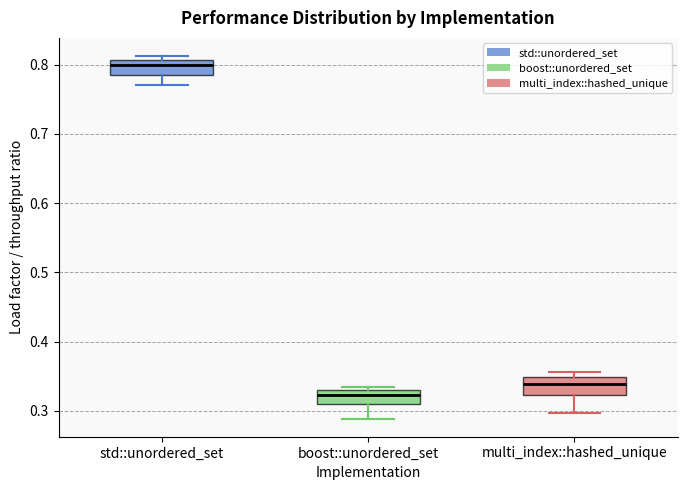

Reading left to right, transcribe this box plot: for each box, give where its median line is, the range the box spans, and where its two whiskers end, as read against the y-axis. The values are not printed on the chart, so give them approximately, as read against the axis.

std::unordered_set: median 0.80, box 0.78 to 0.81, whiskers 0.77 to 0.81 (just above the box's upper edge)
boost::unordered_set: median 0.32, box 0.31 to 0.33, whiskers 0.29 to 0.33 (just above the box's upper edge)
multi_index::hashed_unique: median 0.34, box 0.32 to 0.35, whiskers 0.30 to 0.36